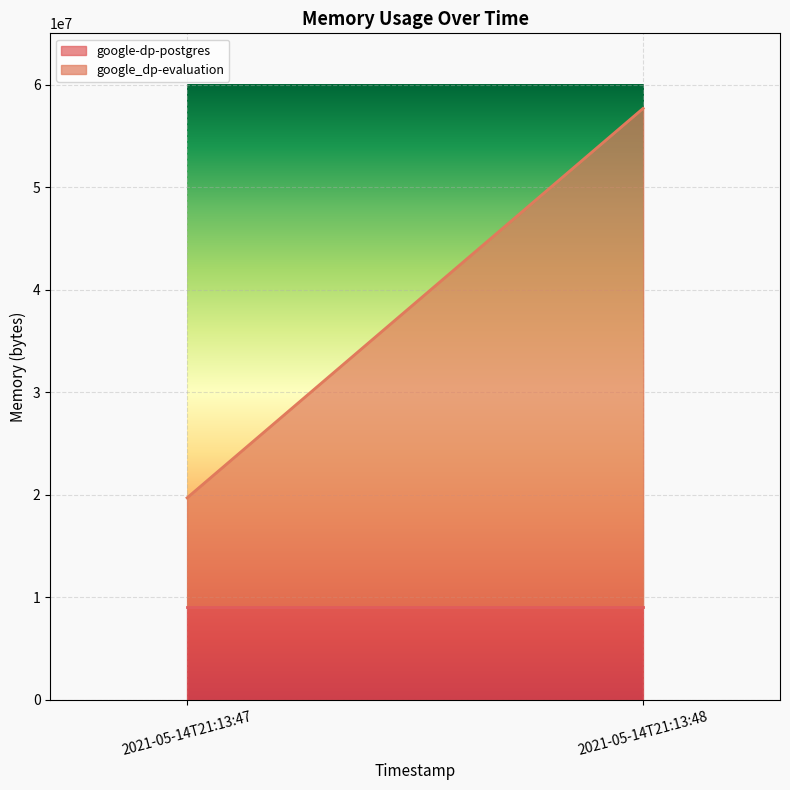

Is it true that google-dp-postgres equals 15326947 at 2021-05-14T21:13:48?

False